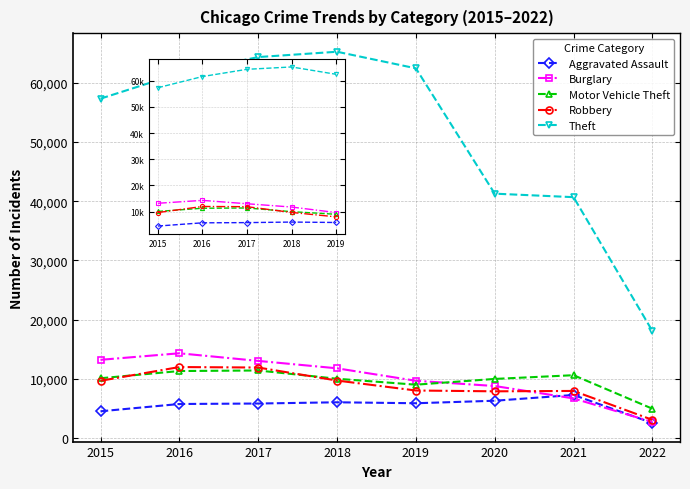

Is the value of Theft at 2019 greater than the value of Aggravated Assault at 2016?

Yes